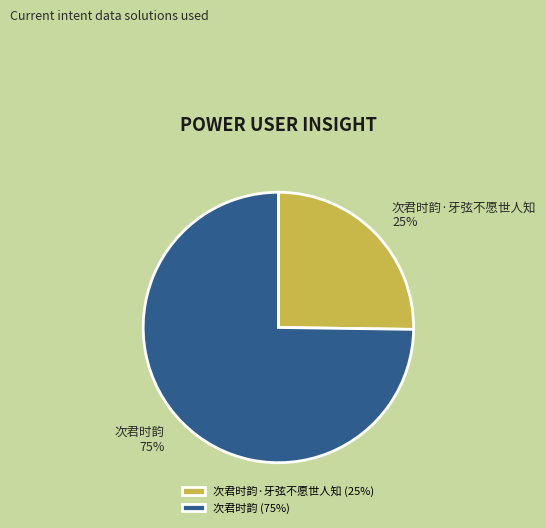

True or false: 次君时韵 accounts for 81% of the total.

False